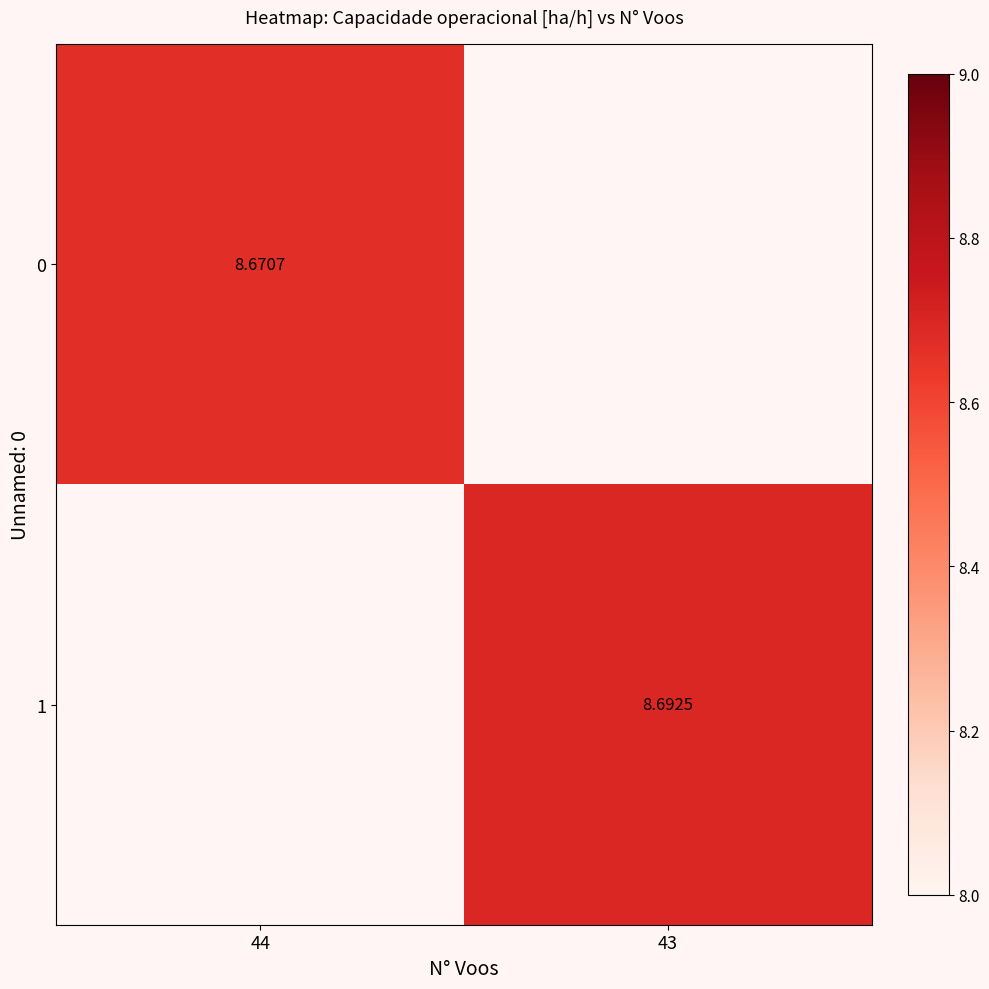

At which category does the chart reach its peak across all series?

43